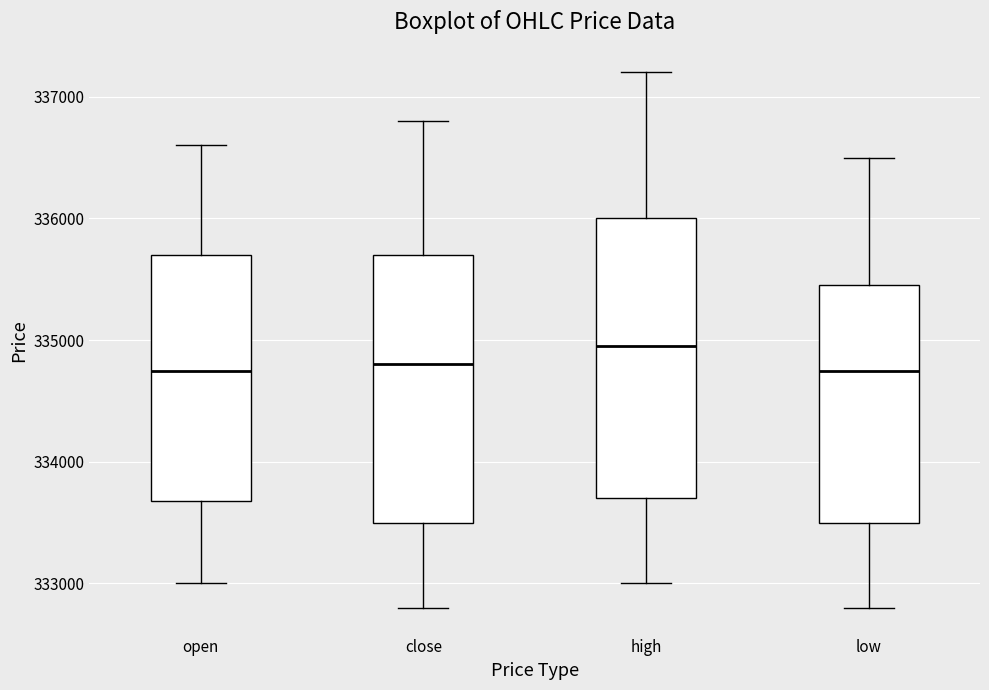

Which box has the highest median line?

high